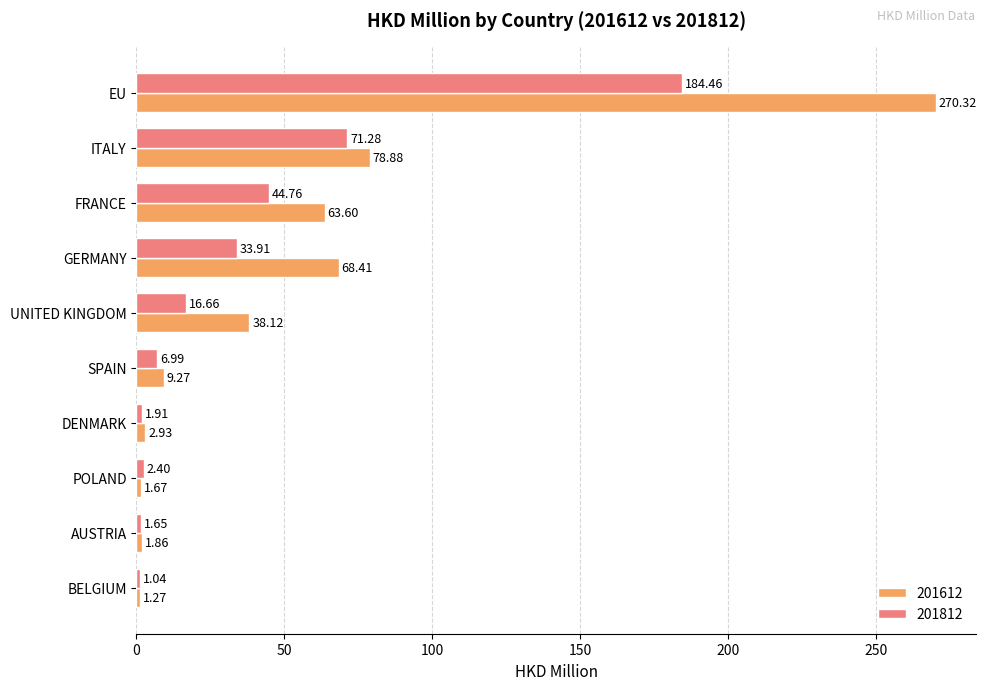

What is the sum of all 201812 values?

365.0